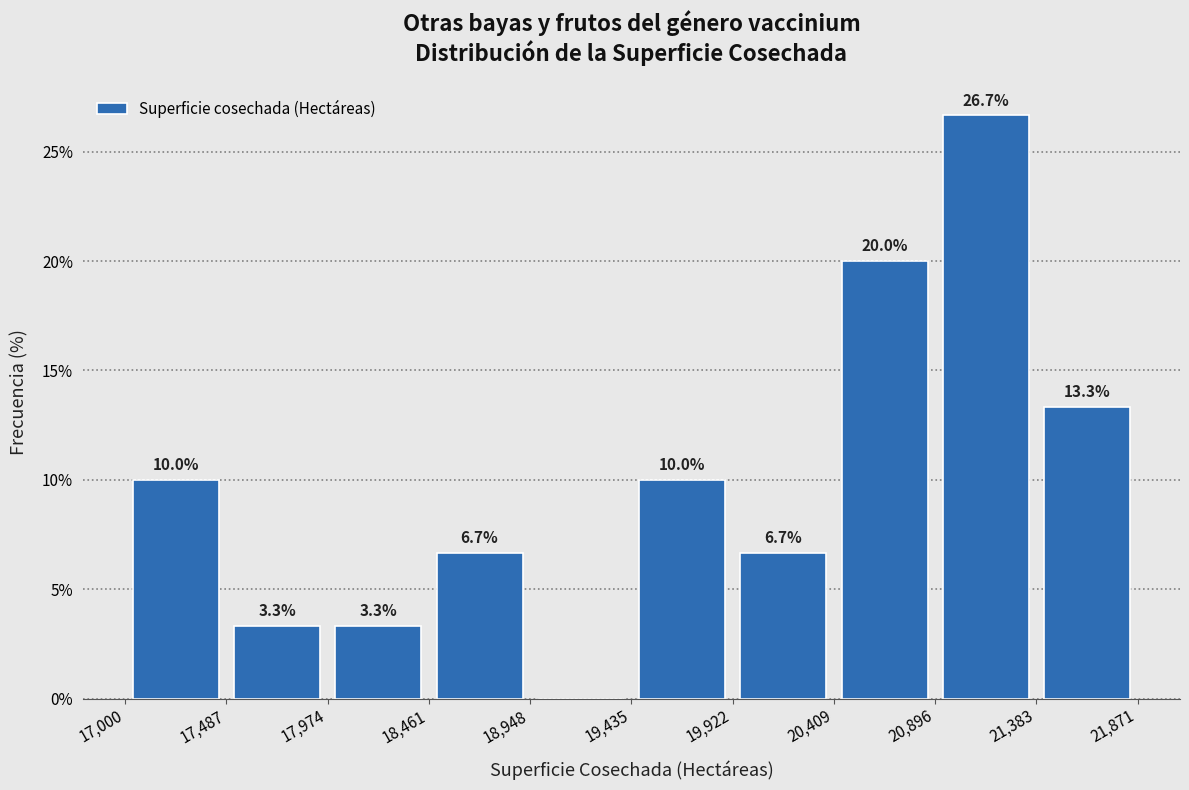

Over which range of the x-axis is the bar tallest?

20,896 to 21,383